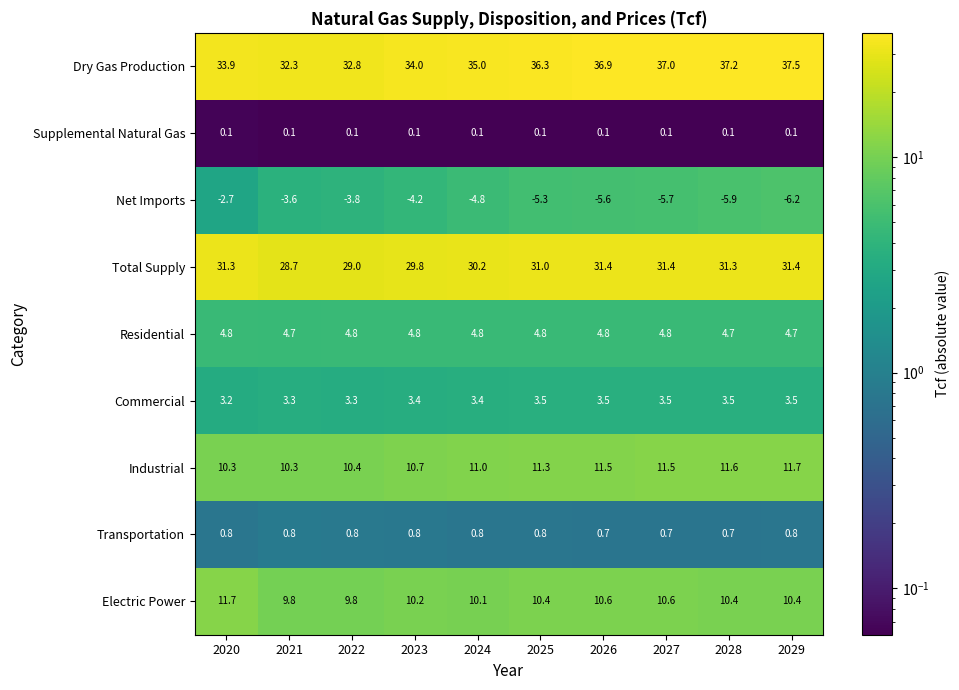

The Total Supply series shows 42.3 at 2025. True or false?

False